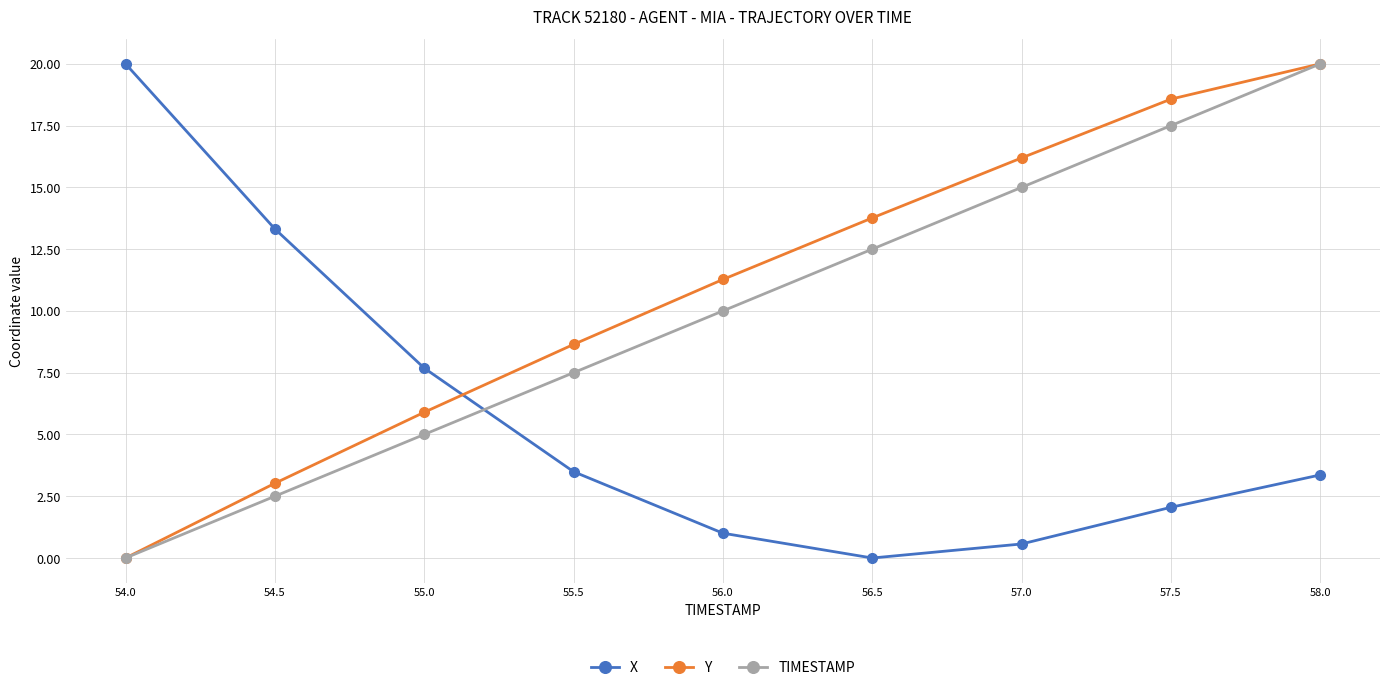

How many values in the TIMESTAMP series are below 10?

4